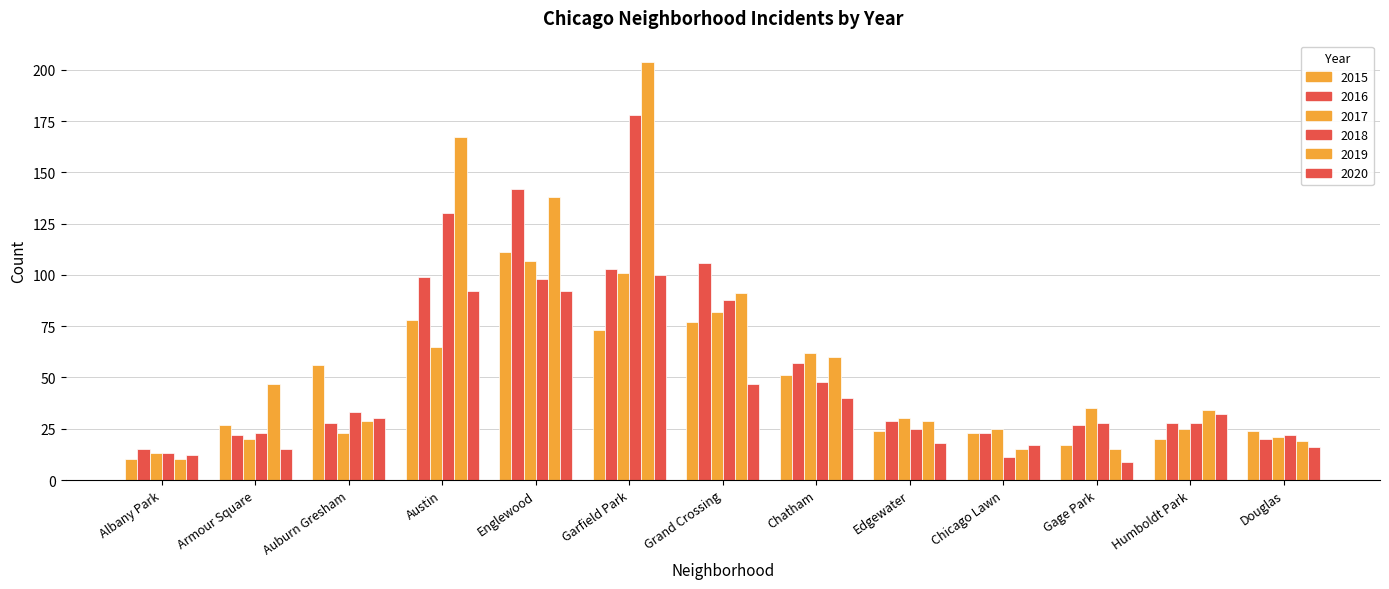

The value of 2019 at Armour Square is 47. True or false?

True